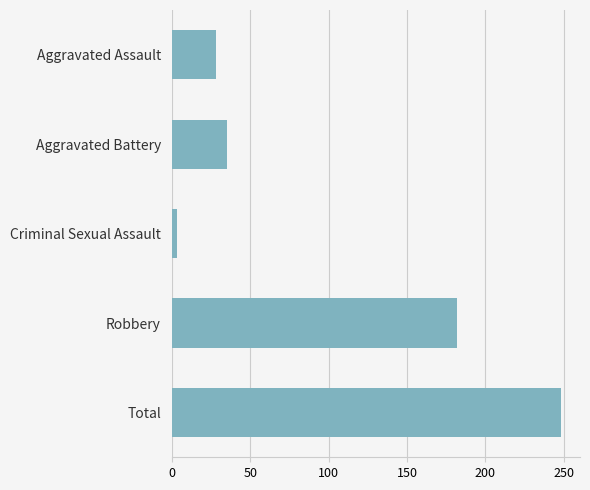

At which category does the chart reach its minimum across all series?

Criminal Sexual Assault